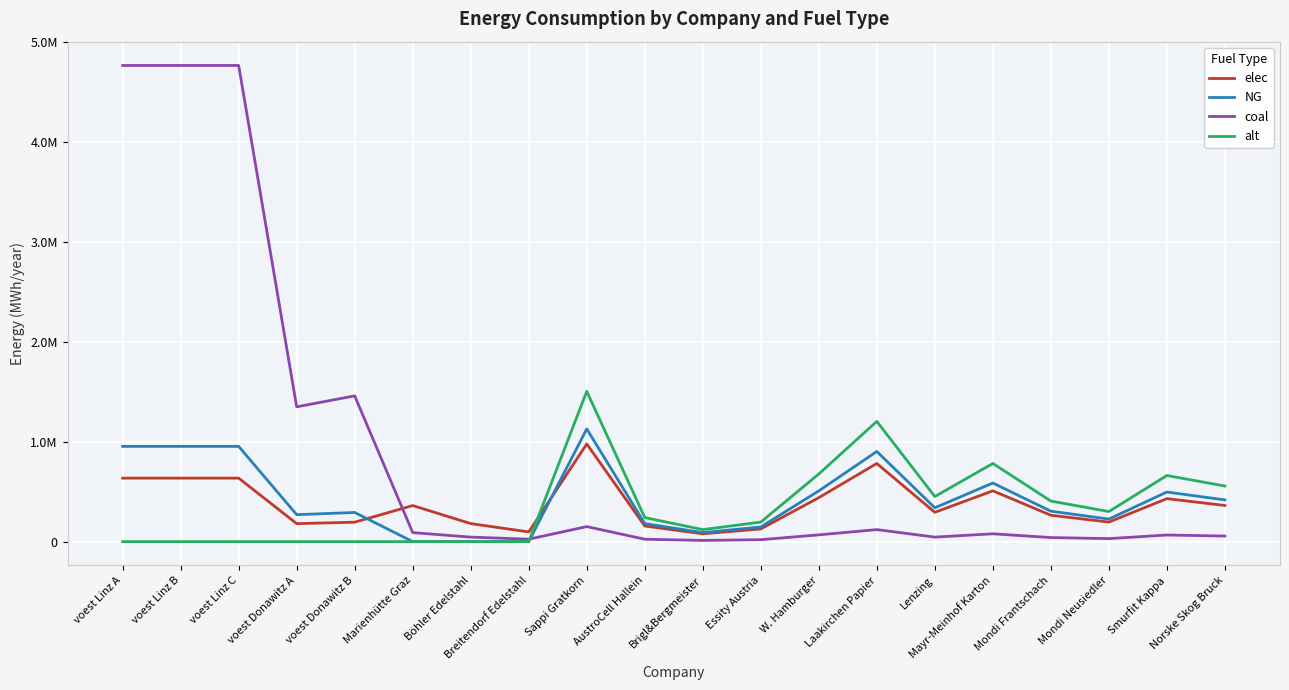

What are all the series names shown in the legend?

elec, NG, coal, alt